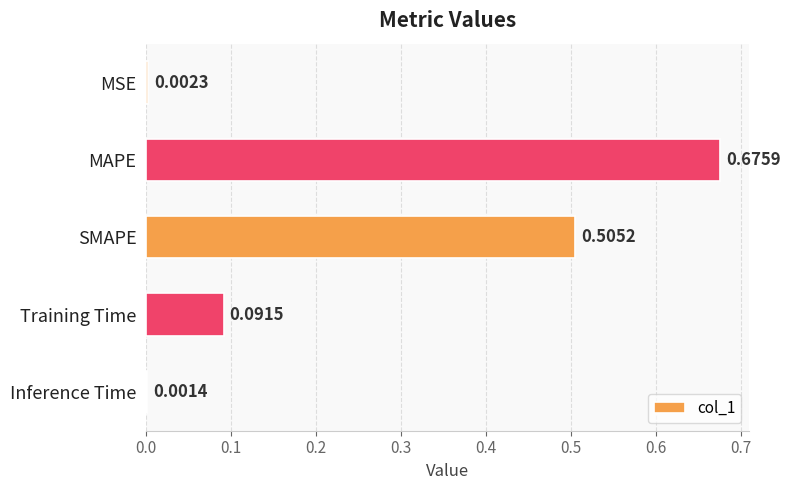

What is the sum of the values at MAPE and SMAPE?

1.2